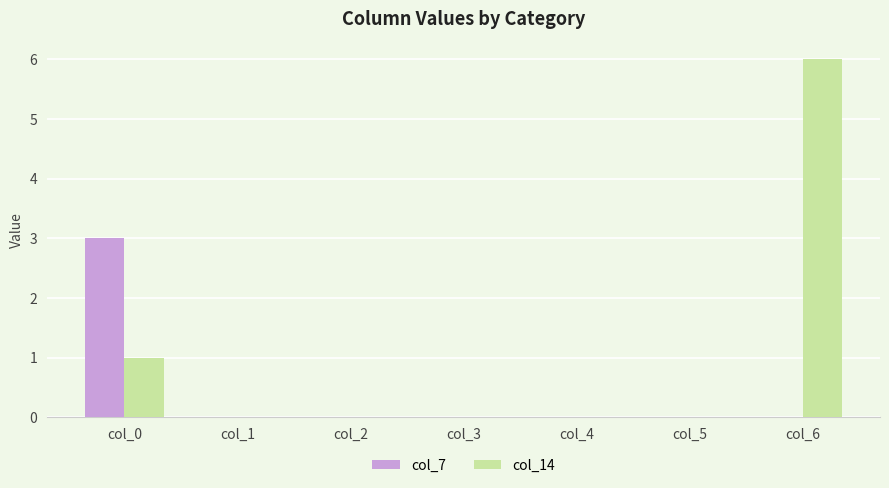

What is the highest value of the col_7 series?

3